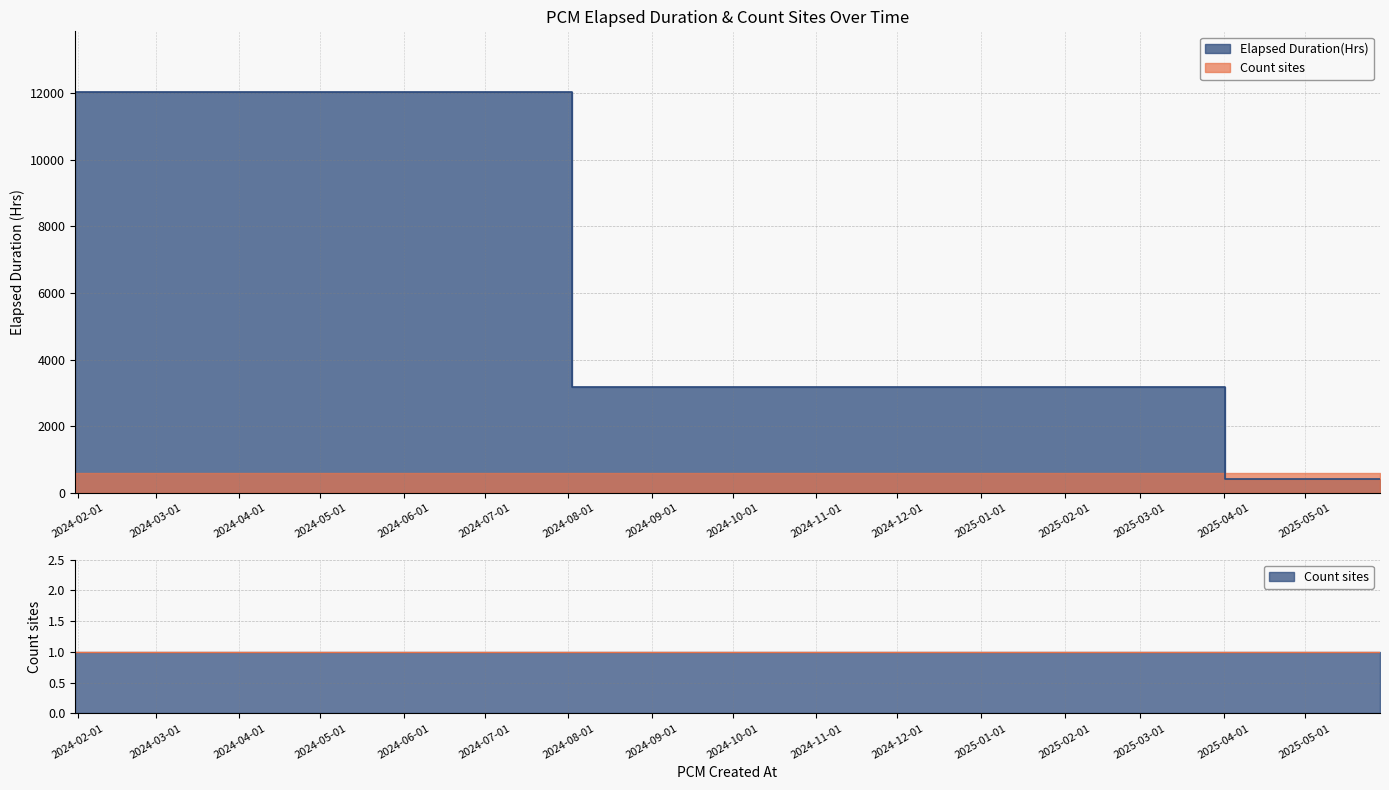

Reading left to right, list all the values displayed in this chart.

2024-01-31=12057.0	2025-02-03=3186.7	2025-05-29=424.9